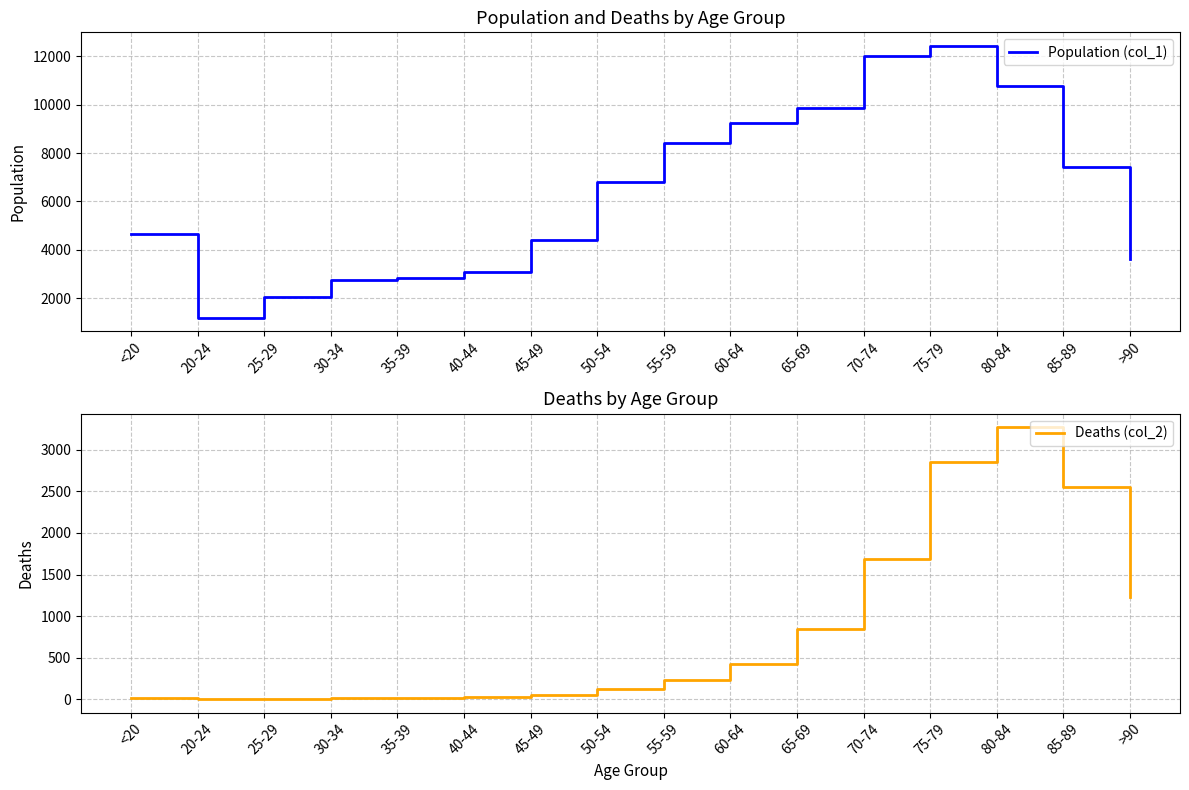

What is the highest value of the Population (col_1) series?

12434